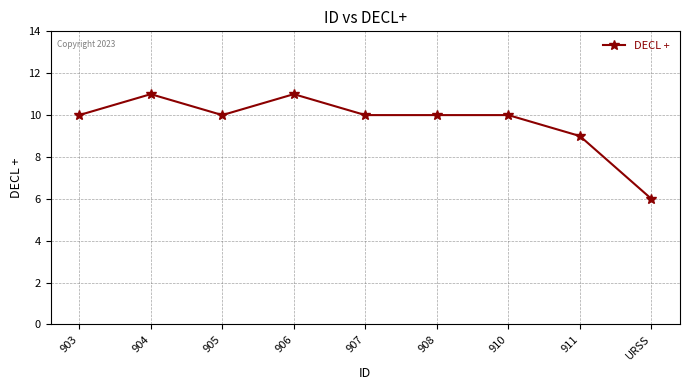

Which has a higher value, URSS or 905?

905